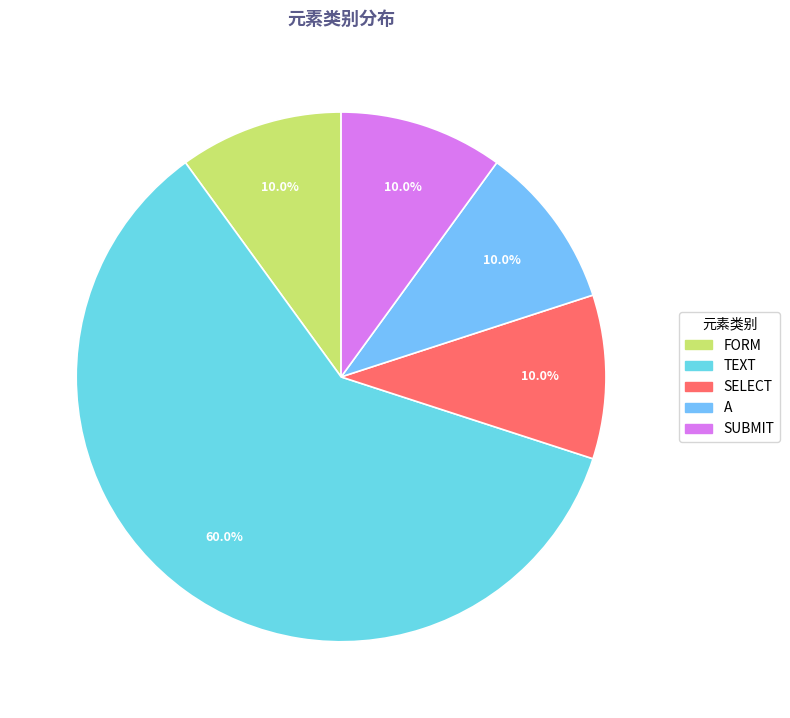

Does any single category account for the majority?

Yes